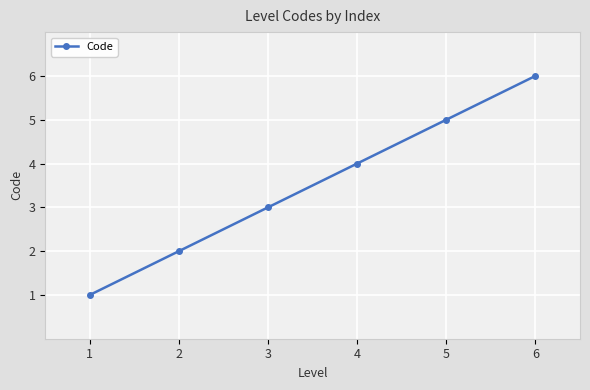

Count the values in the range 2 to 5.

4